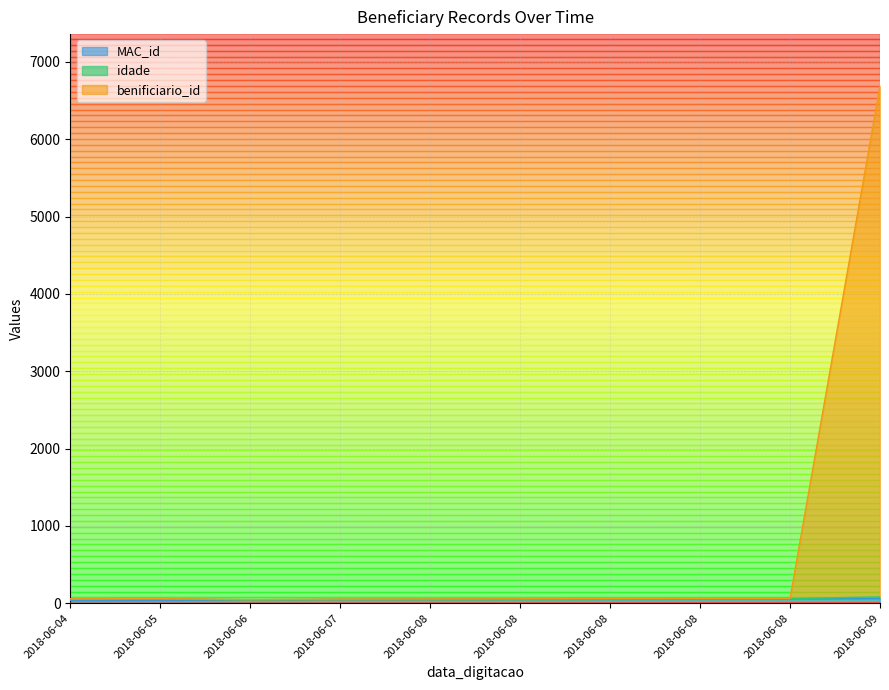

At which label does _NúmLinha first exceed 5?

2018-06-08